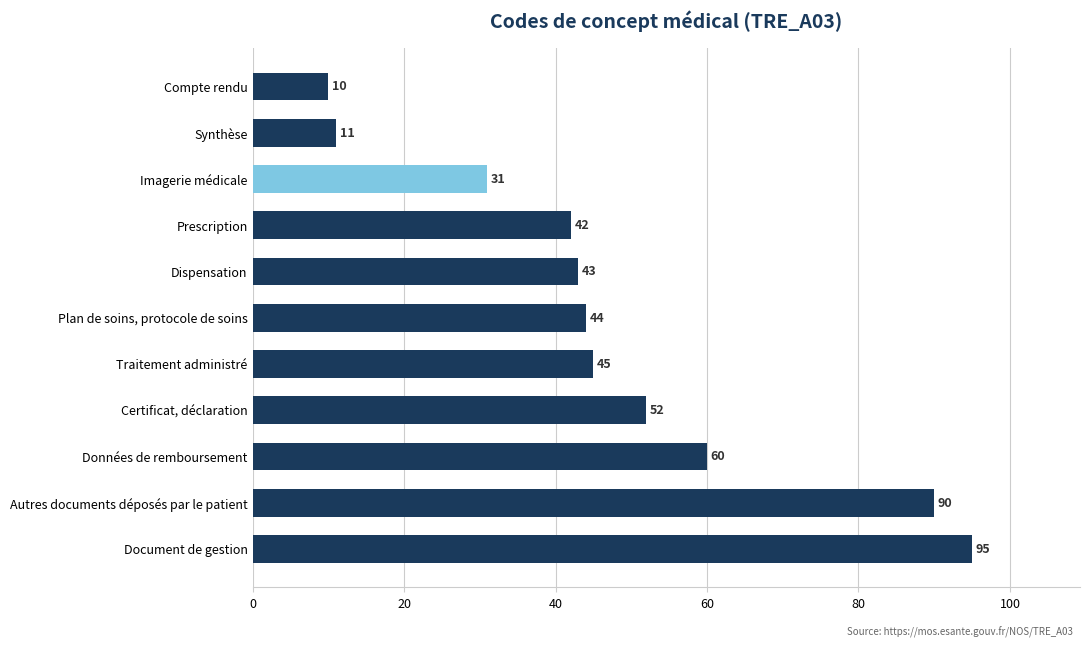

Approximately how many times larger is the value at Autres documents déposés par le patient compared to Imagerie médicale?

2.9